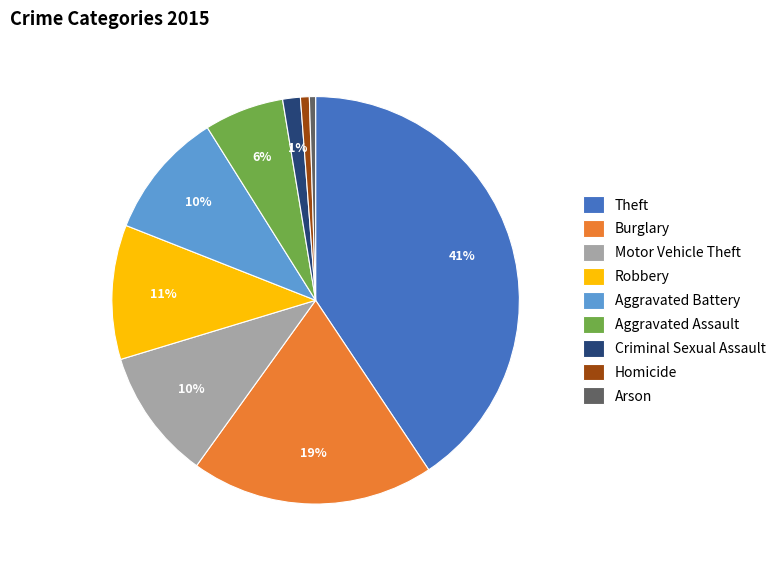

To the nearest percent, what percentage of the pie is Theft?

41%